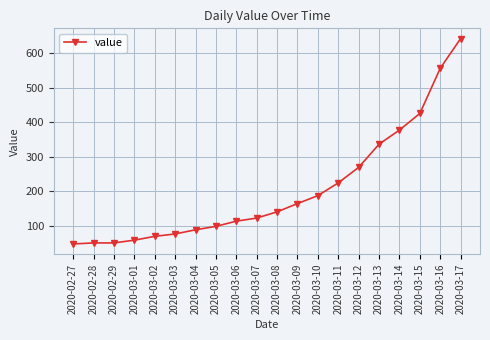

Reading left to right, transcribe all the data shown in this chart.

2020-02-27=48	2020-02-28=51	2020-02-29=51	2020-03-01=59	2020-03-02=70	2020-03-03=77	2020-03-04=89	2020-03-05=99	2020-03-06=114	2020-03-07=123	2020-03-08=141	2020-03-09=165	2020-03-10=188	2020-03-11=225	2020-03-12=270	2020-03-13=337	2020-03-14=378	2020-03-15=426	2020-03-16=557	2020-03-17=643